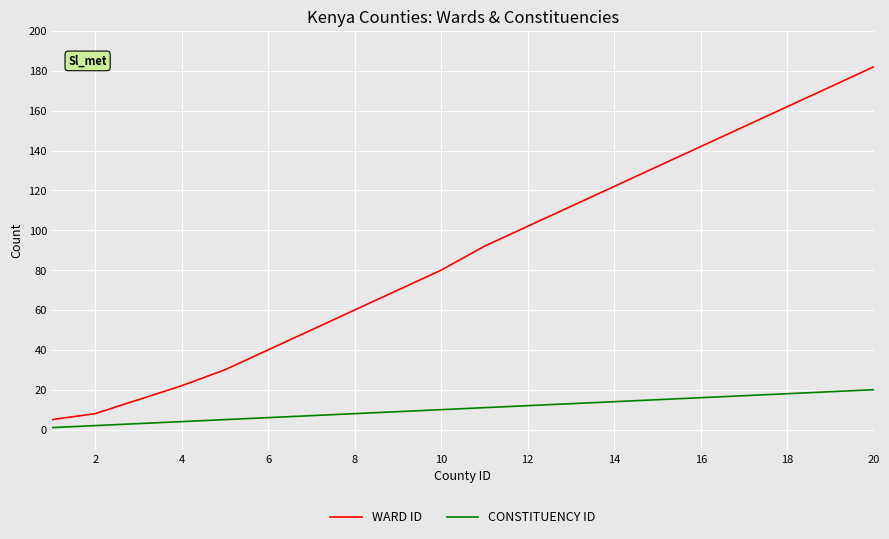

Which series has the widest spread of values?

WARD ID